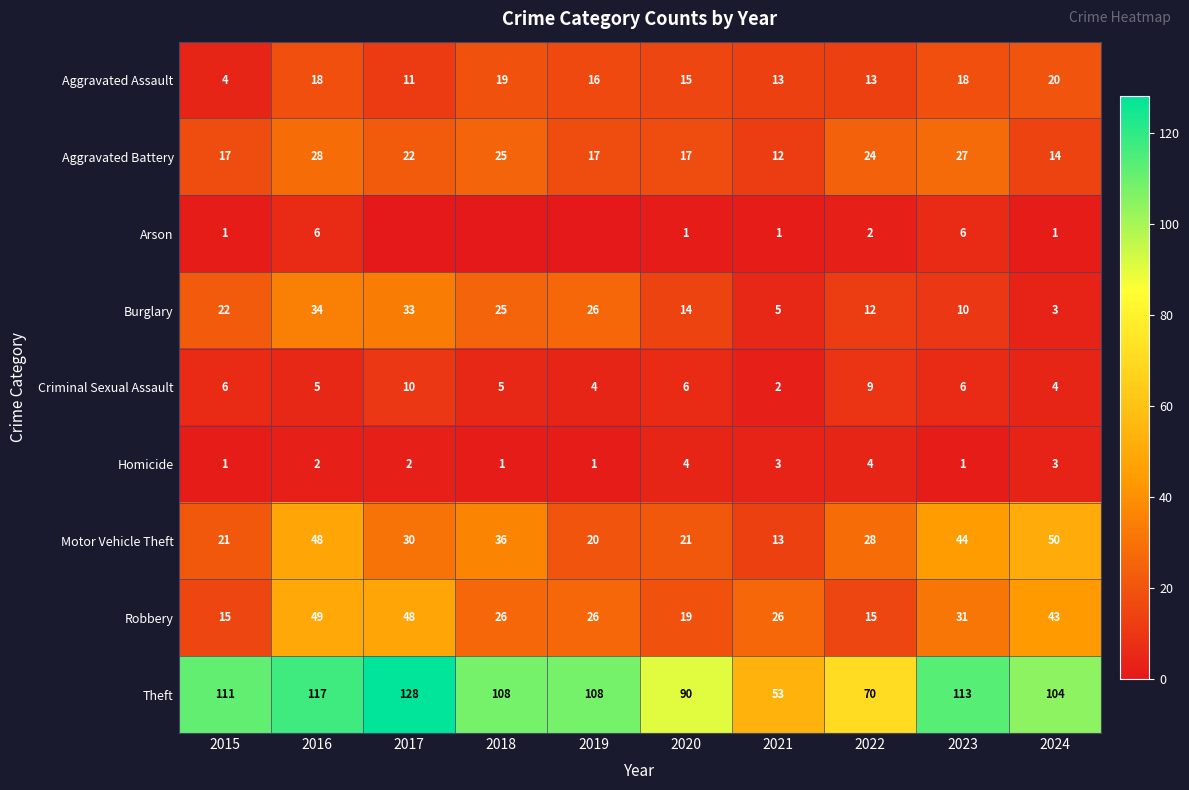

Is it true that Motor Vehicle Theft equals 76 at 2023?

False